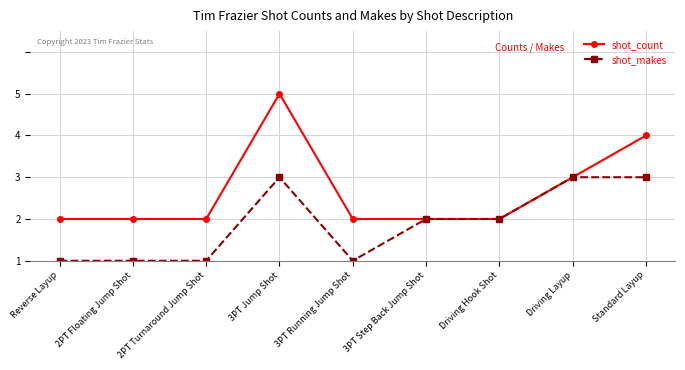

Does the chart have visible grid lines?

Yes